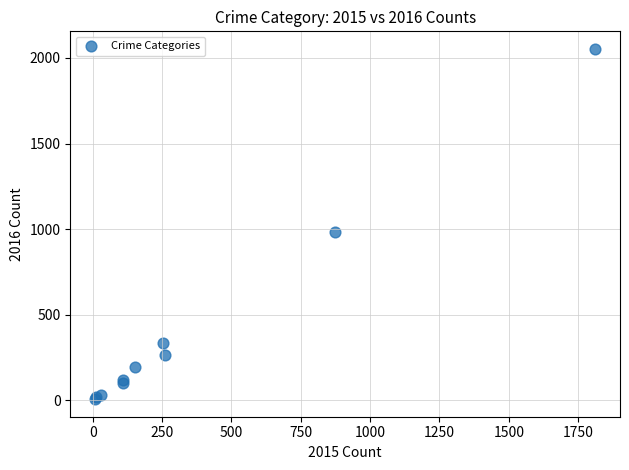

What Y value in the scatter plot is closest to 1030?

984